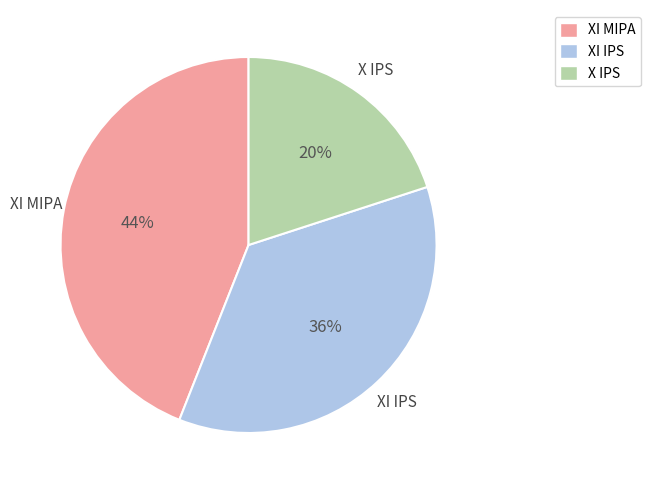

Does XI MIPA account for over 50% of the chart?

No